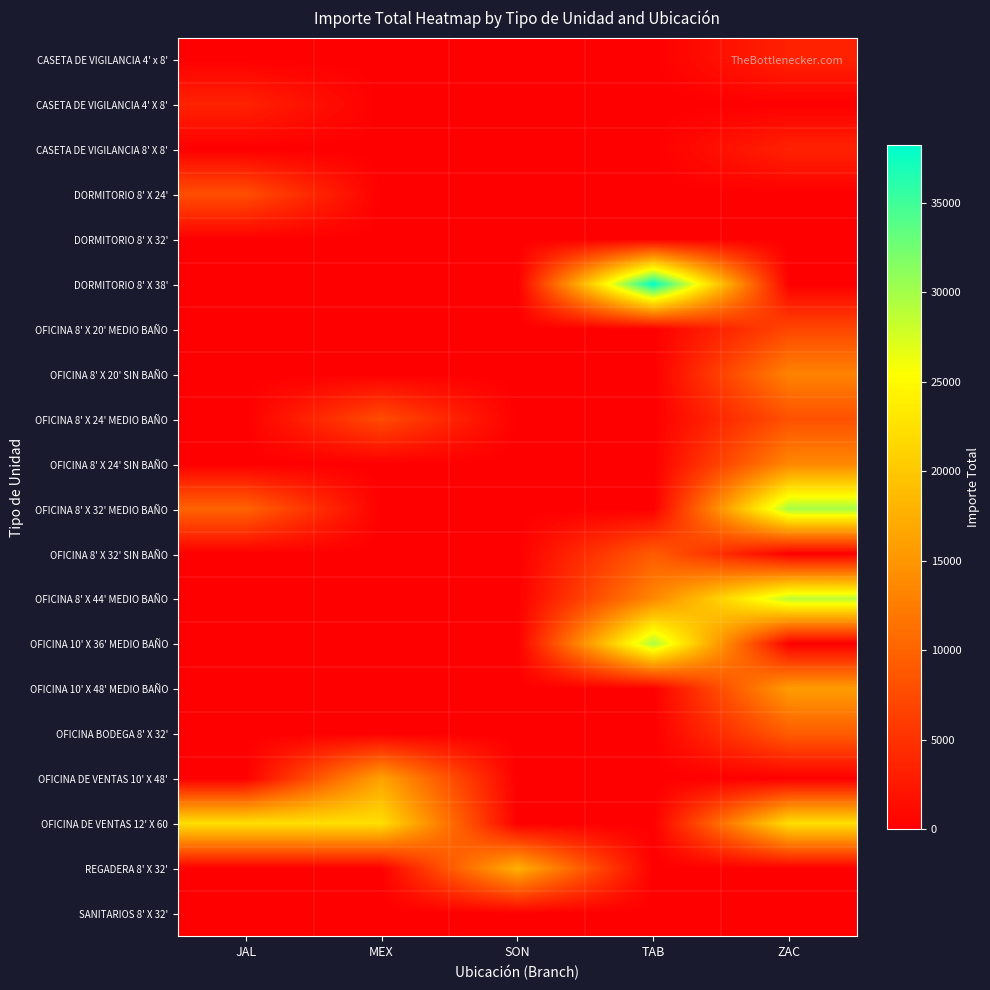

What is the total value across all series at MEX?

46128.6